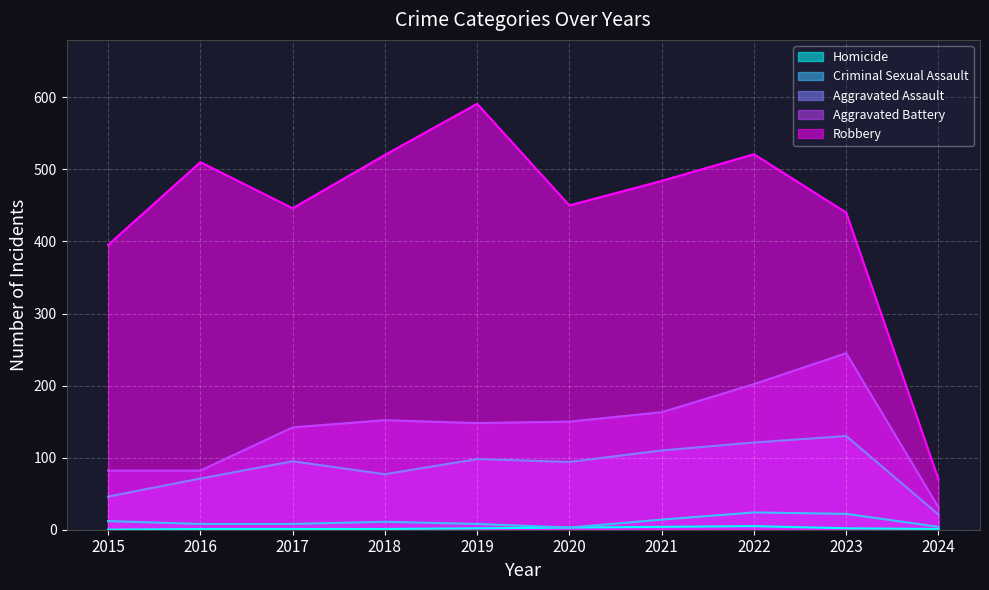

Reading left to right, what are all the values shown in this chart?

Aggravated Assault: 2015=46	2016=71	2017=95	2018=77	2019=98	2020=94	2021=110	2022=121	2023=130	2024=21
Aggravated Battery: 2015=82	2016=82	2017=142	2018=152	2019=148	2020=150	2021=163	2022=202	2023=245	2024=31
Criminal Sexual Assault: 2015=12	2016=8	2017=8	2018=11	2019=8	2020=3	2021=14	2022=24	2023=22	2024=4
Homicide: 2015=0	2016=1	2017=1	2018=1	2019=2	2020=3	2021=4	2022=5	2023=2	2024=1
Robbery: 2015=395	2016=510	2017=446	2018=520	2019=591	2020=450	2021=484	2022=521	2023=440	2024=70